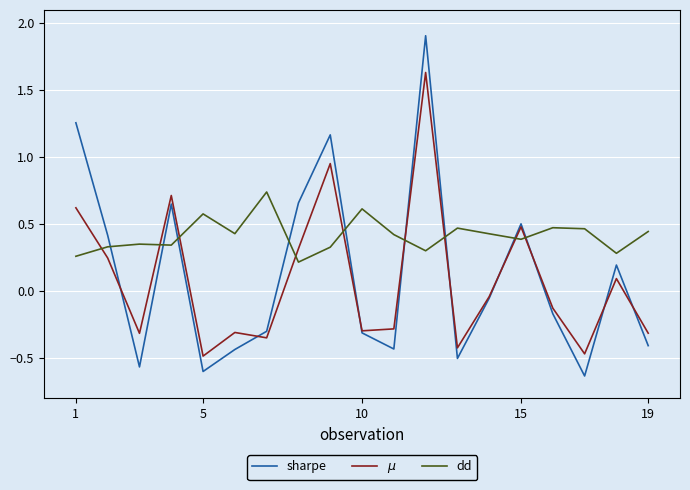

Which series has the widest spread of values?

sharpe